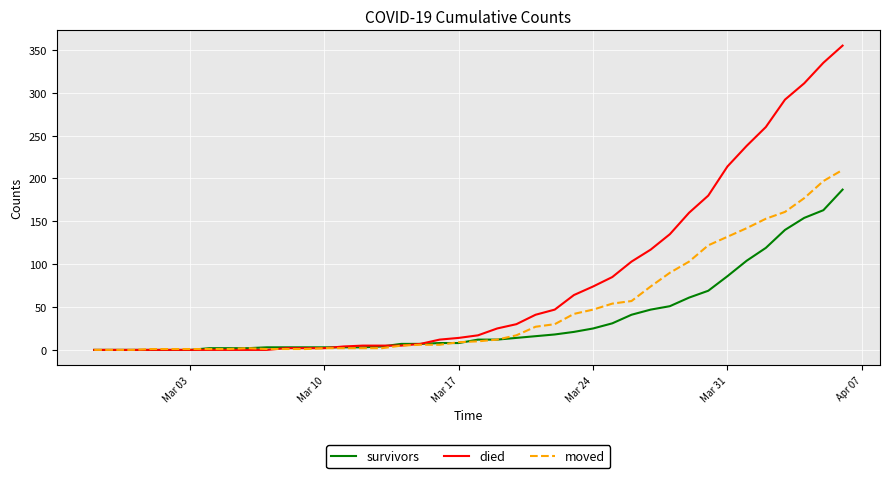

Which series has the widest spread of values?

died